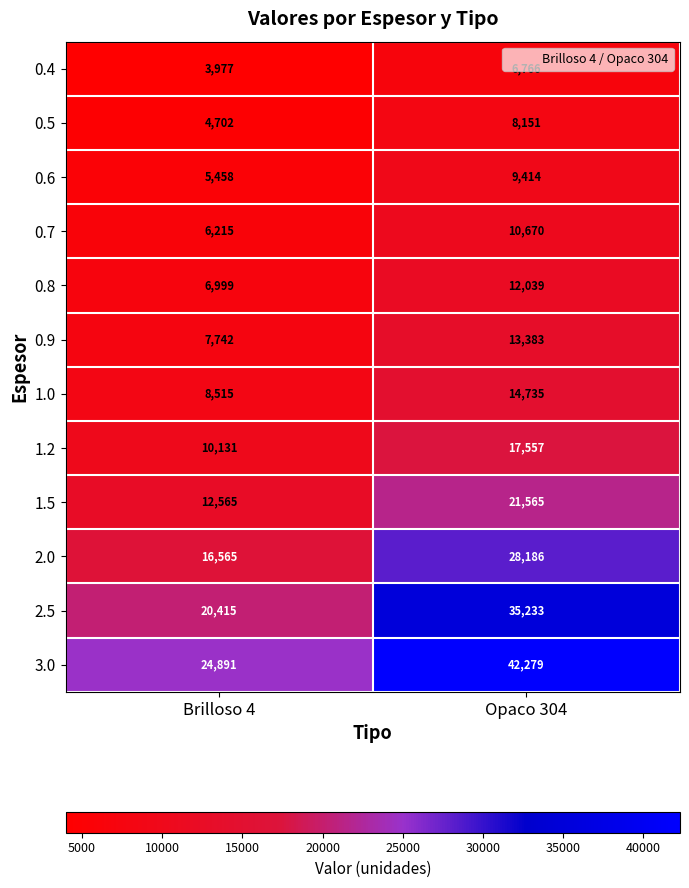

Where is 0.9 nearest to the value 10562?

Brilloso 4